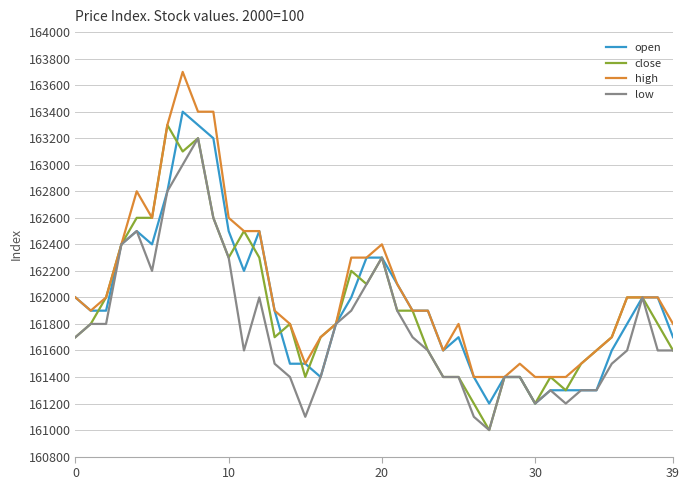

Count the number of categories in the chart.

40